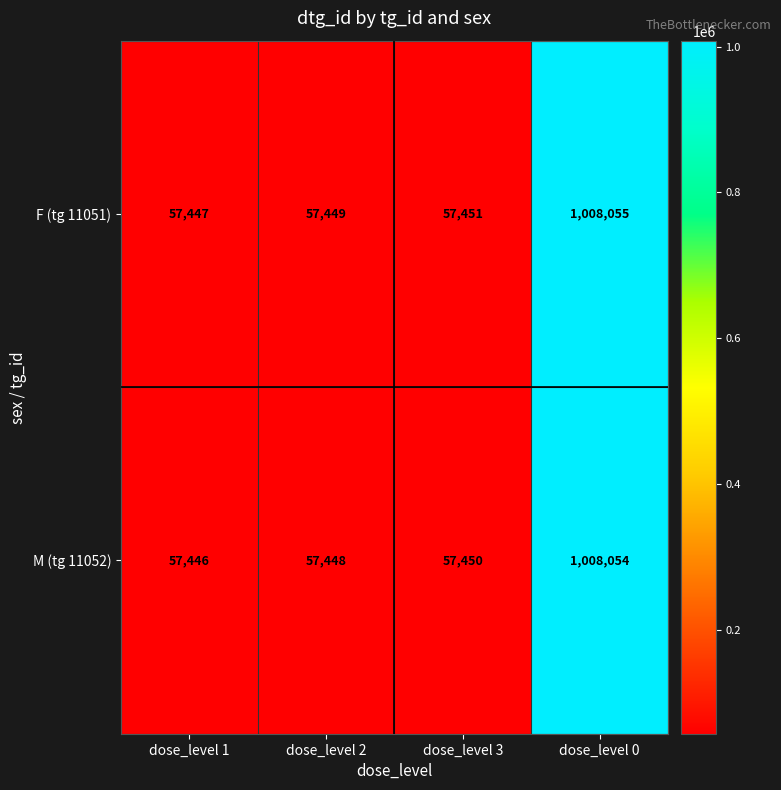

Is it true that F (tg 11051) equals 57451 at dose_level 3?

True